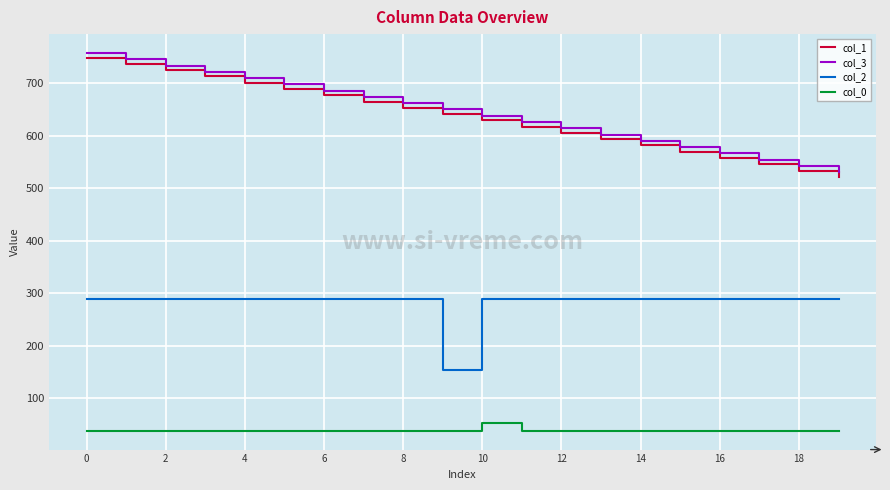

What is the smallest value displayed?

37.6